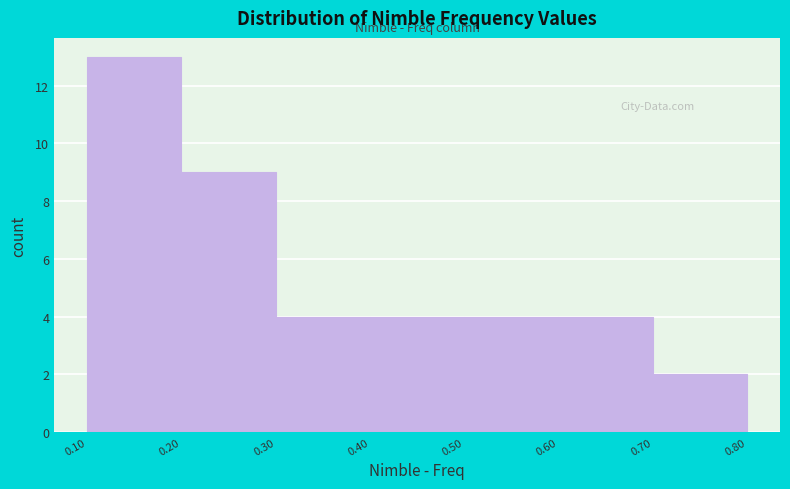

Which range on the x-axis has the tallest bar?

0.10 to 0.20